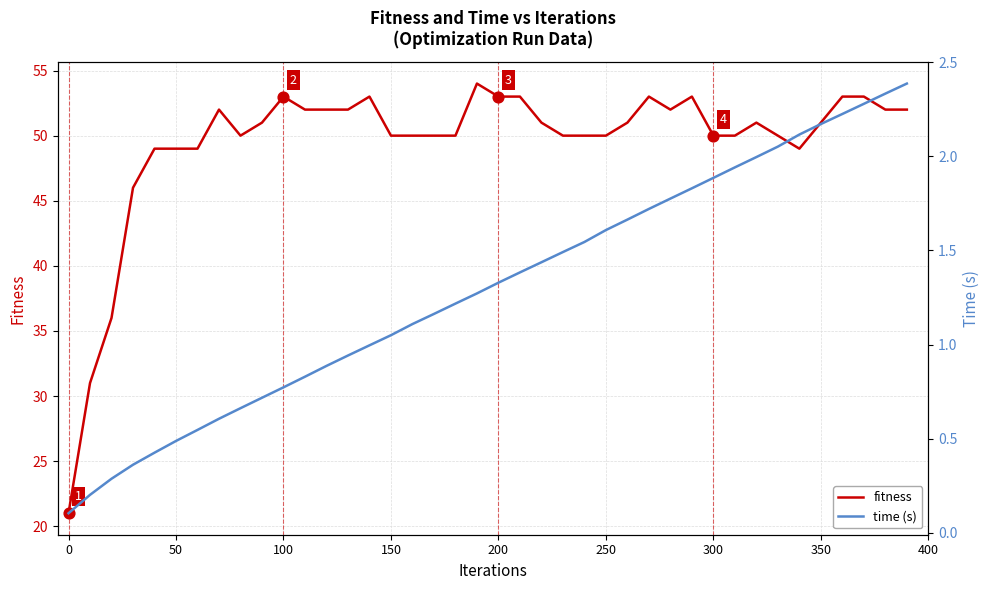

Is the value of time (s) at 22 greater than the value of fitness at 12?

No